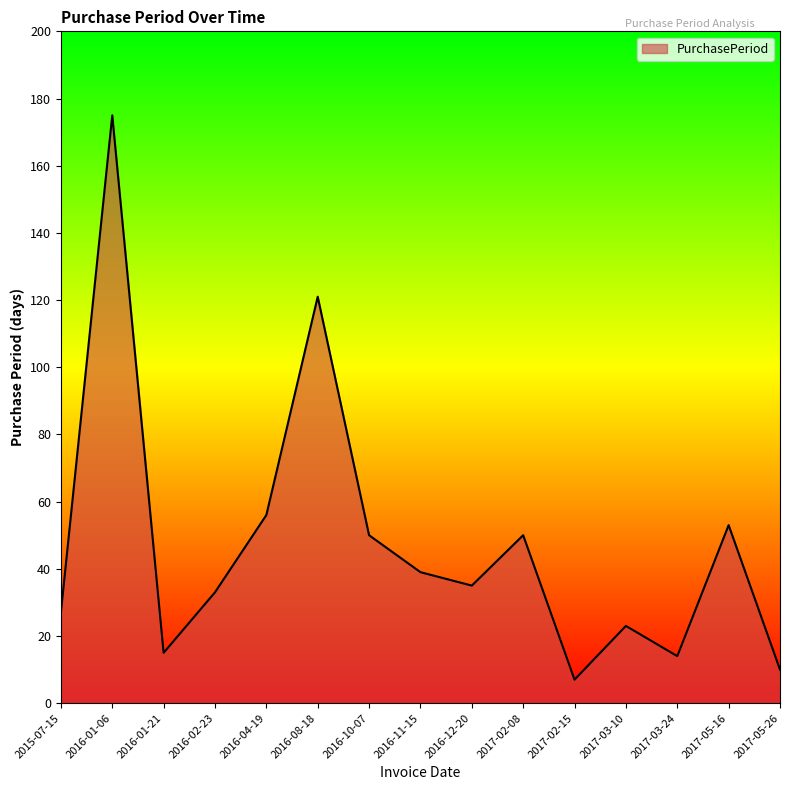

What is the average value?

47